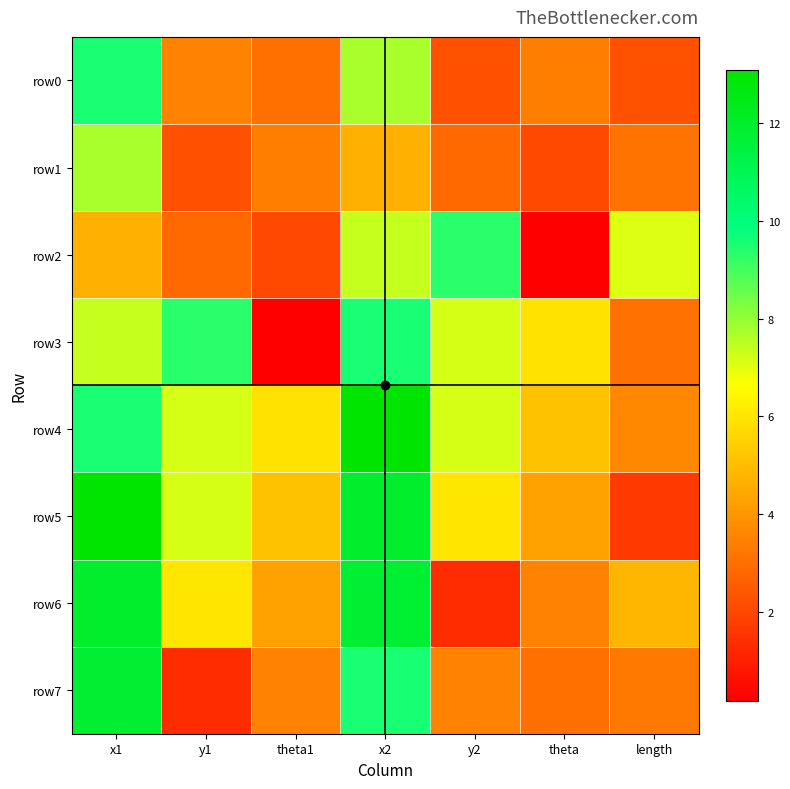

What is the smallest value displayed?

0.2